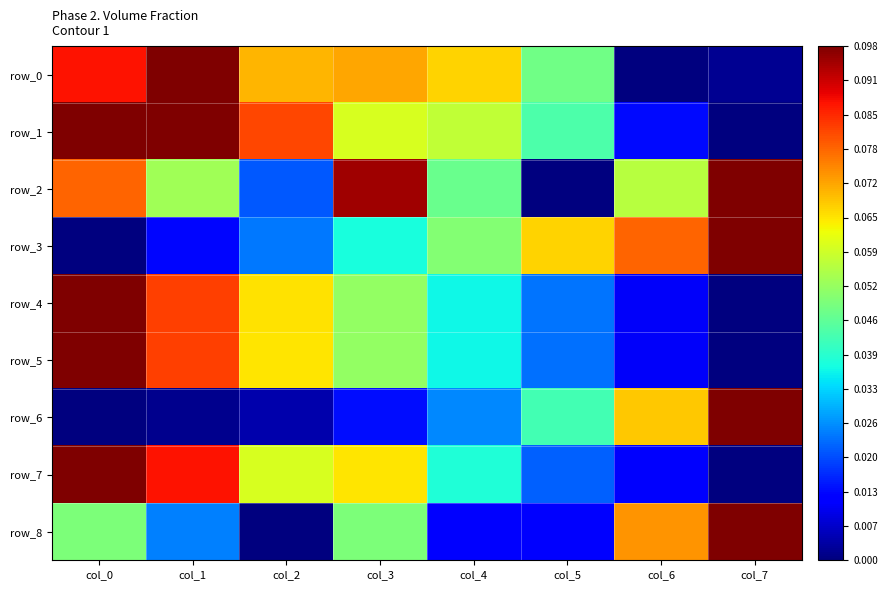

List the series in order of their peak value, lowest first.

row_0, row_1, row_2, row_3, row_4, row_5, row_6, row_7, row_8